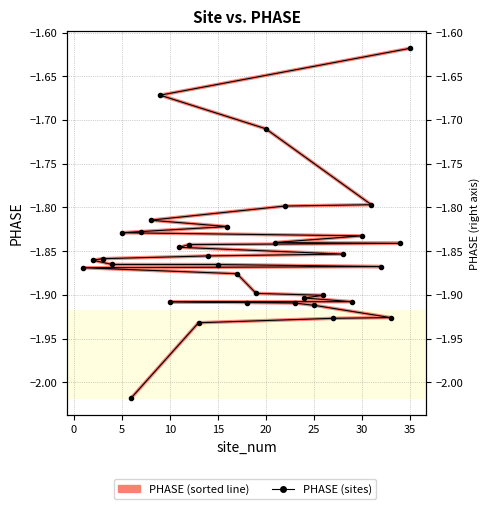

What is the highest value of the PHASE (sites) series?

-1.6